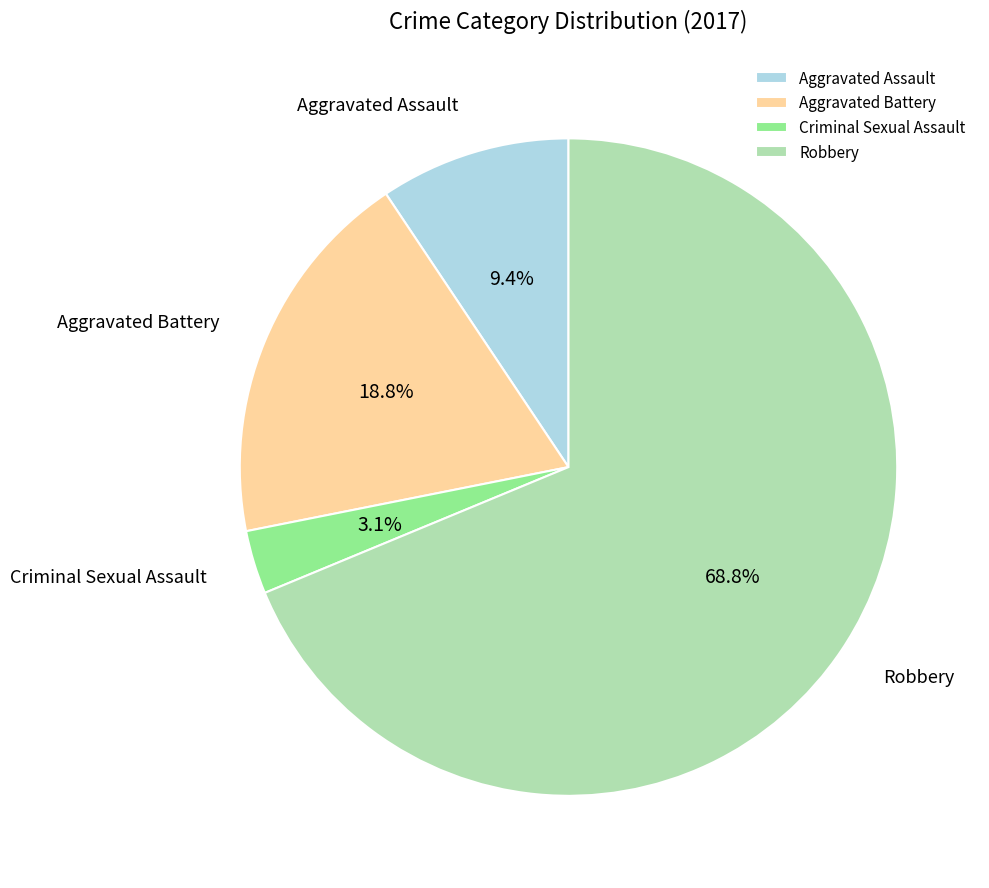

What is the majority slice?

Robbery